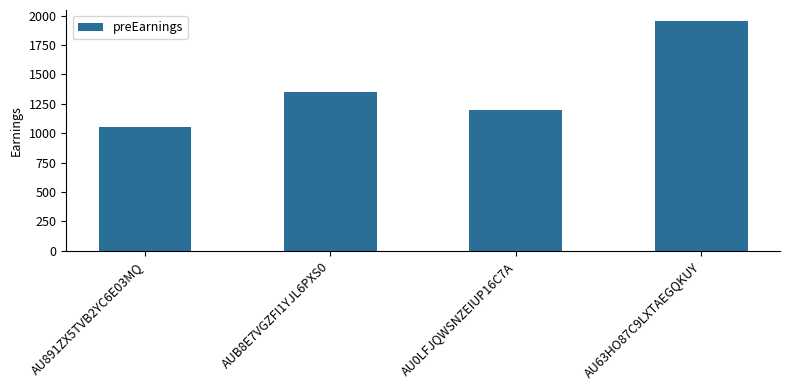

What is the difference between the second highest and minimum values?

300